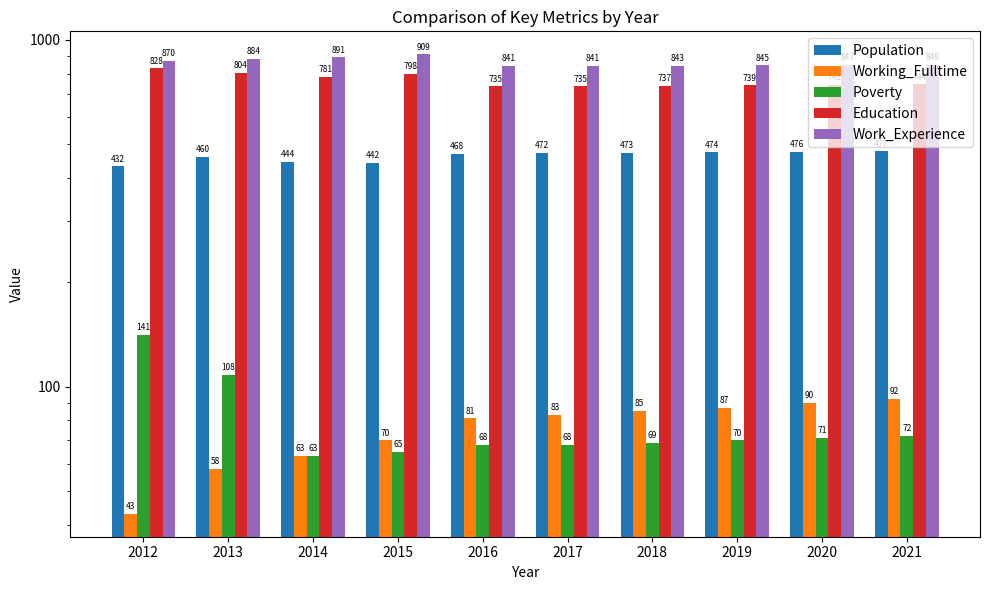

Which series has the widest spread of values?

Education